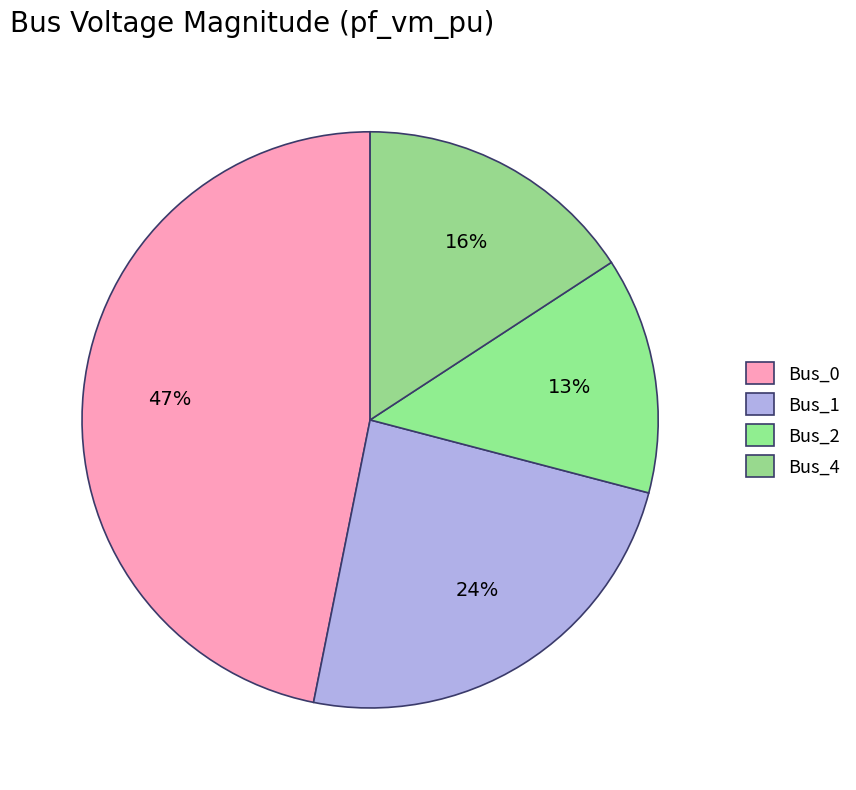

To the nearest percent, what portion does Bus_4 represent?

16%